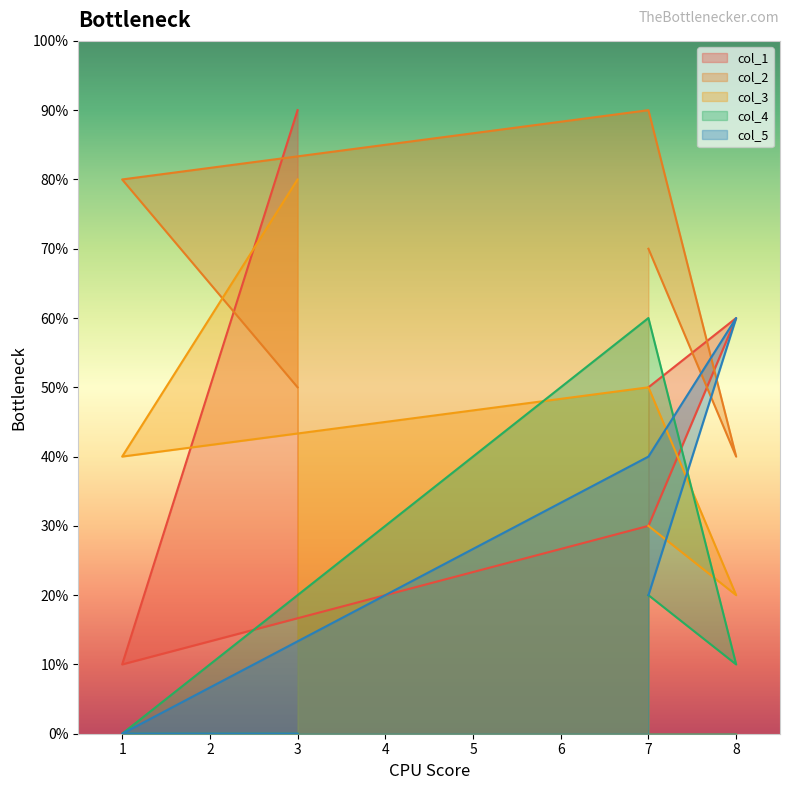

What is the label of the 4th point from the left?

8